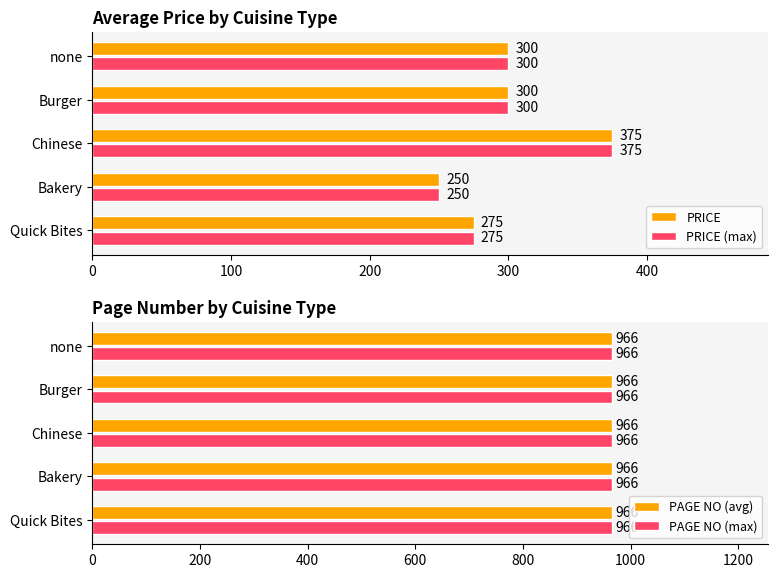

What is the sum of the PRICE values at Chinese and Quick Bites?

650